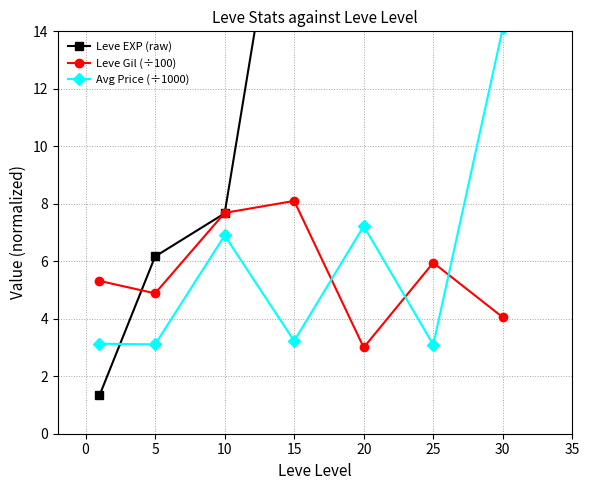

What is the minimum value shown in the chart?

1.3